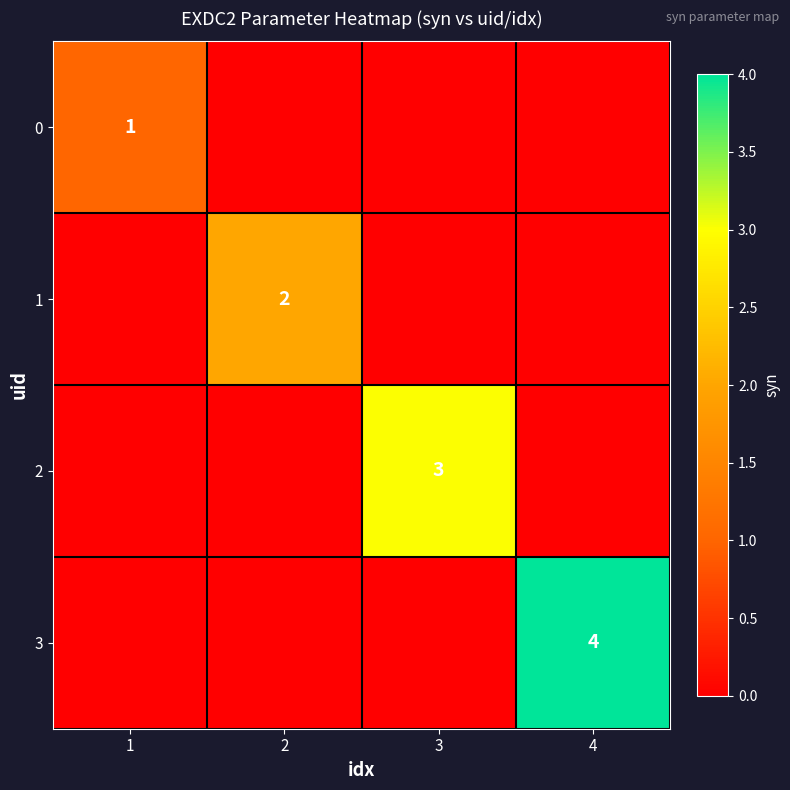

True or false: 2 has a value of 3 at 3.

True